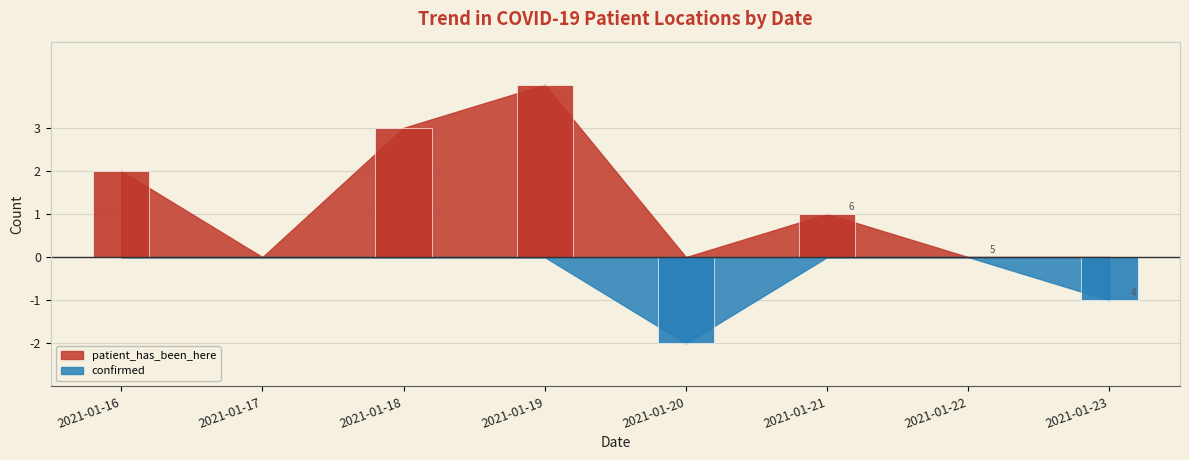

Where is confirmed nearest to the value 0?

2021-01-16